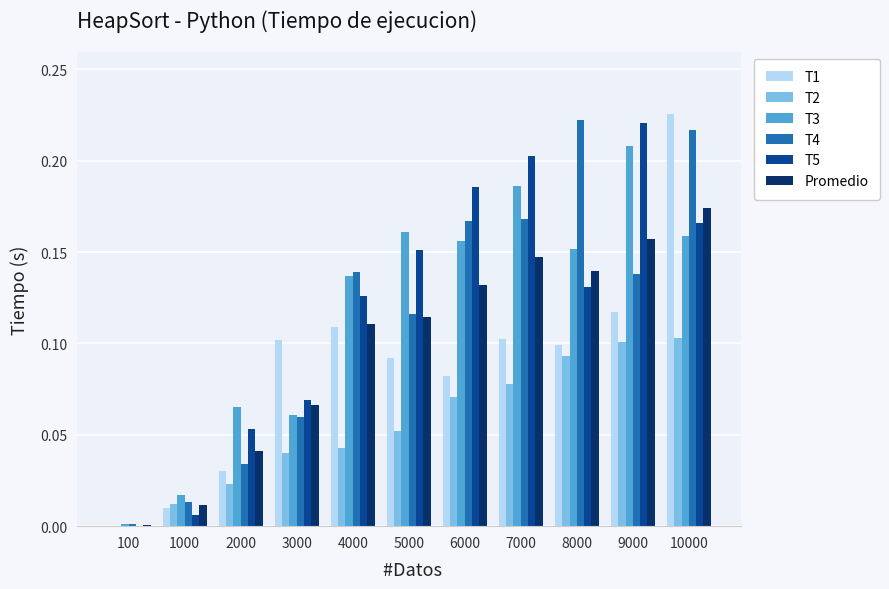

Is it true that T5 equals 0.0 at 100?

True